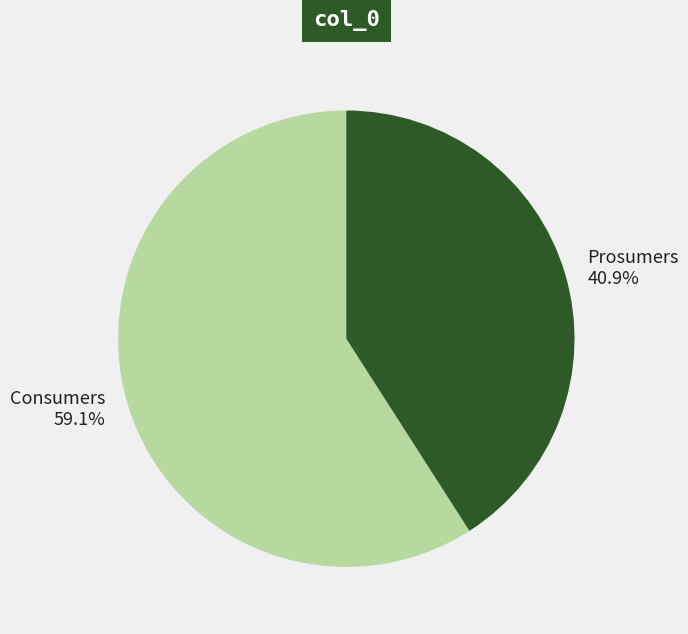

The Prosumers slice represents 41% of the pie. True or false?

True